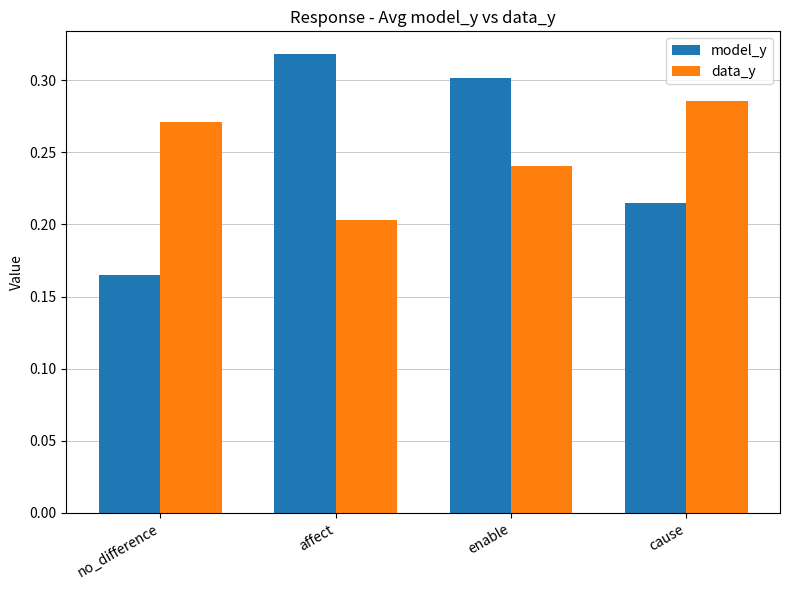

Which series changed the most between no_difference and cause?

model_y